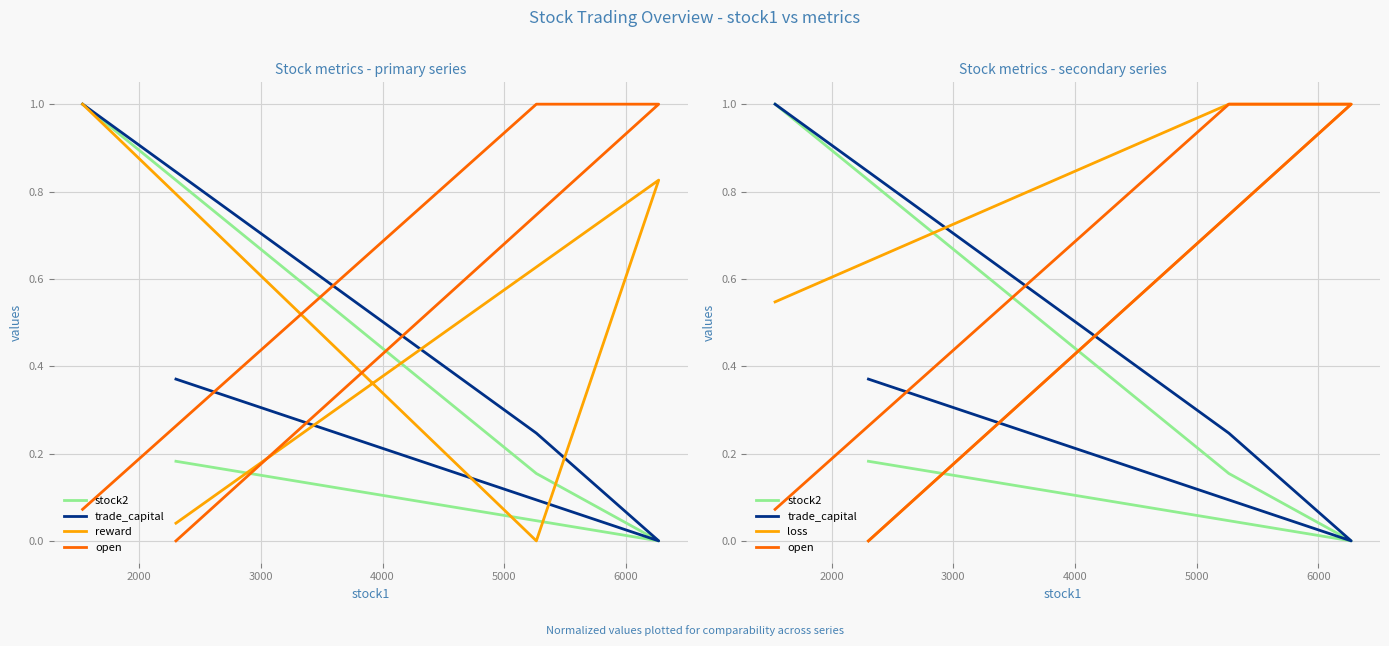

What are all the series names shown in the legend?

stock2, trade_capital, reward, open, loss